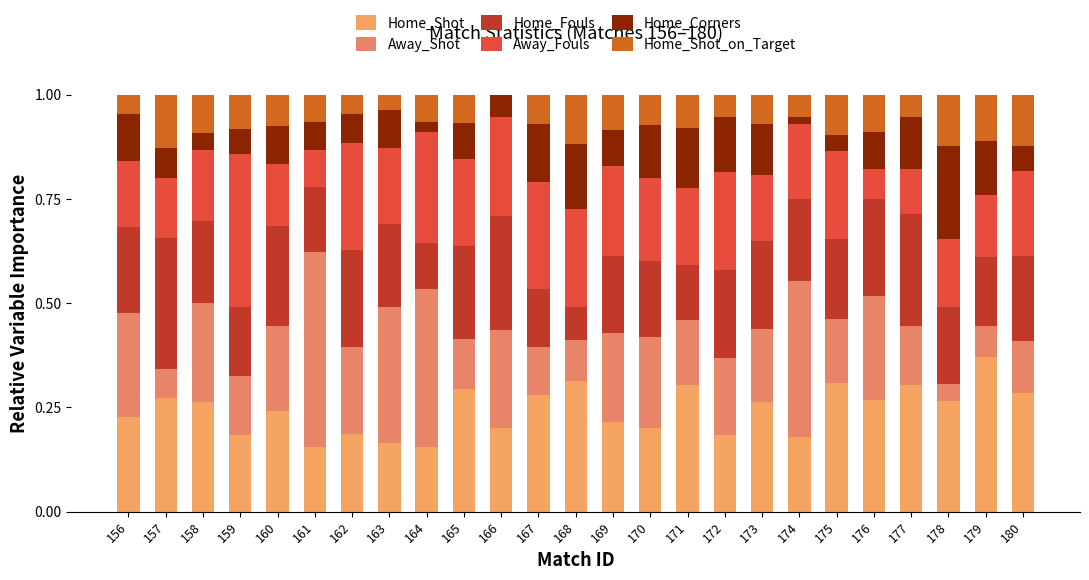

Count the number of categories in the chart.

25